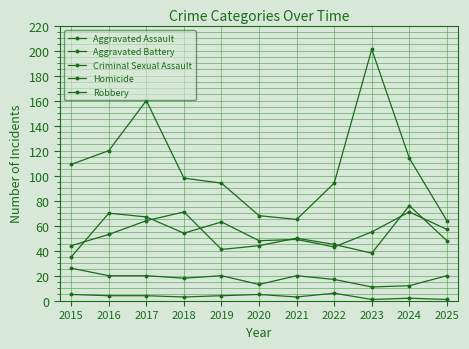

Does the chart display data point markers on the line(s)?

Yes